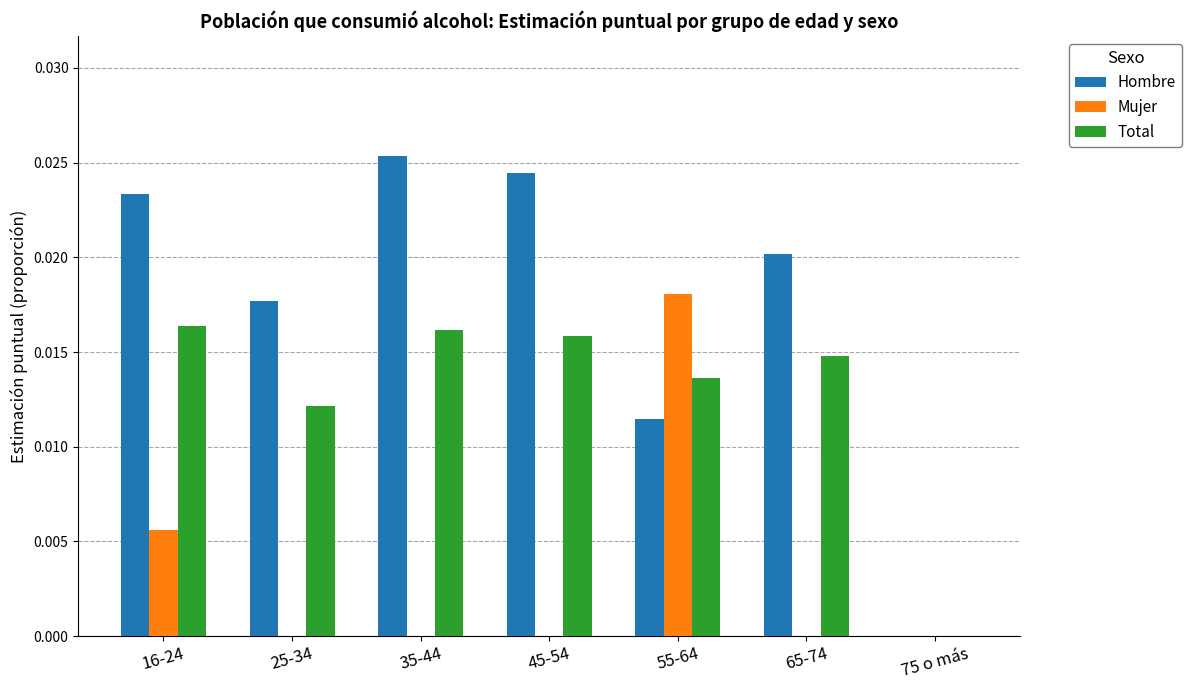

Between 45-54 and 75 o más, which series saw the biggest shift?

Hombre